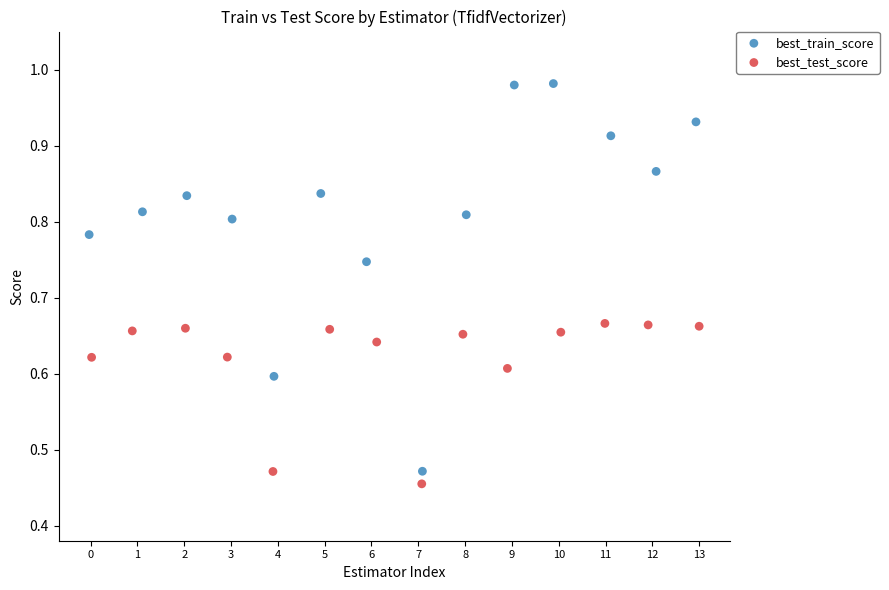

What are all the series names shown in the legend?

best_train_score, best_test_score